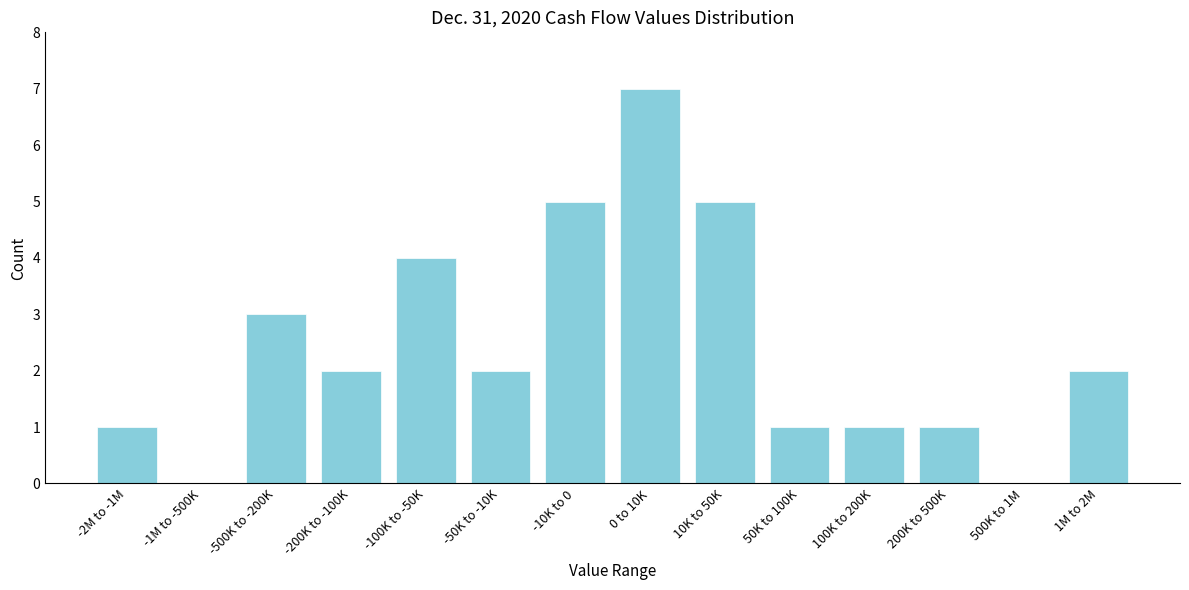

Reading left to right, list all the values displayed in this chart.

-2M to -1M=1	-1M to -500K=0	-500K to -200K=3	-200K to -100K=2	-100K to -50K=4	-50K to -10K=2	-10K to 0=5	0 to 10K=7	10K to 50K=5	50K to 100K=1	100K to 200K=1	200K to 500K=1	500K to 1M=0	1M to 2M=2